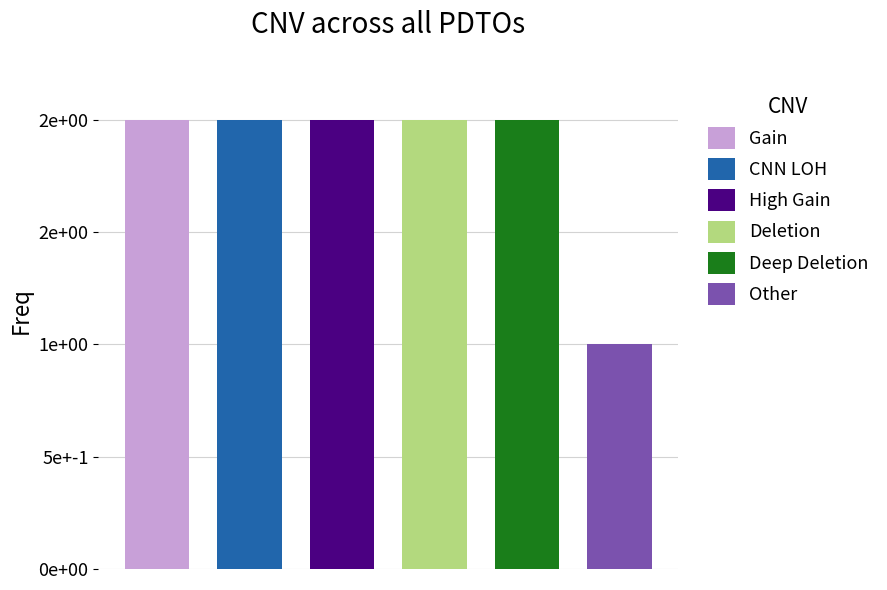

Does the chart contain stacked bars?

No